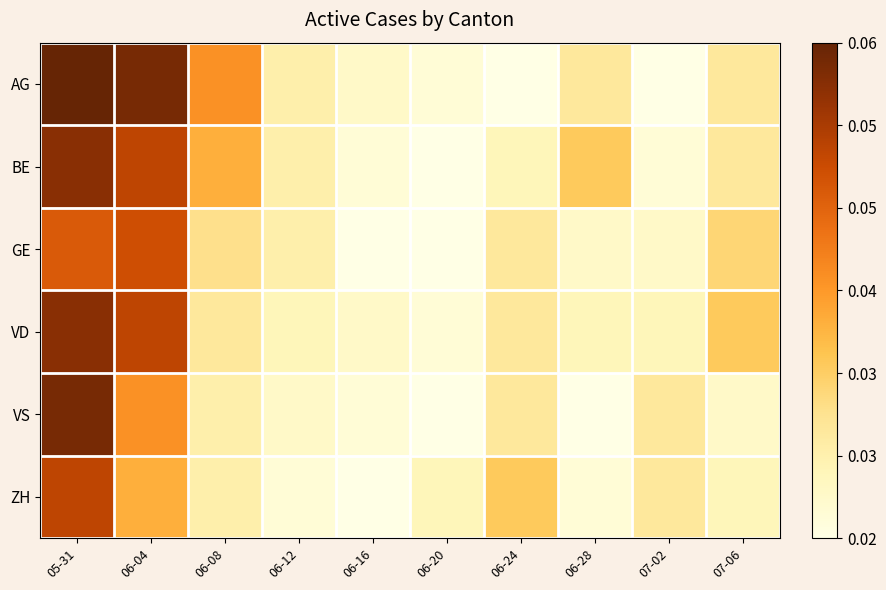

Reading right to left, what are all the values shown in this chart?

AG: 07-06=17	07-02=12	06-28=17	06-24=12	06-20=13	06-16=14	06-12=16	06-08=24	06-04=34	05-31=35
BE: 07-06=17	07-02=13	06-28=20	06-24=15	06-20=12	06-16=13	06-12=16	06-08=22	06-04=30	05-31=33
GE: 07-06=19	07-02=14	06-28=14	06-24=17	06-20=12	06-16=12	06-12=16	06-08=18	06-04=29	05-31=28
VD: 07-06=20	07-02=15	06-28=15	06-24=17	06-20=13	06-16=14	06-12=15	06-08=17	06-04=30	05-31=33
VS: 07-06=14	07-02=17	06-28=12	06-24=17	06-20=12	06-16=13	06-12=14	06-08=16	06-04=24	05-31=34
ZH: 07-06=15	07-02=17	06-28=13	06-24=20	06-20=15	06-16=12	06-12=13	06-08=16	06-04=22	05-31=30